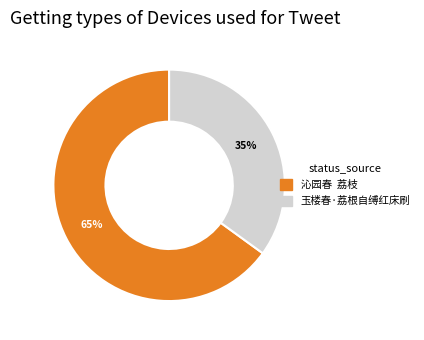

True or false: 玉楼春·荔根自缚红床刷 accounts for 35% of the total.

True